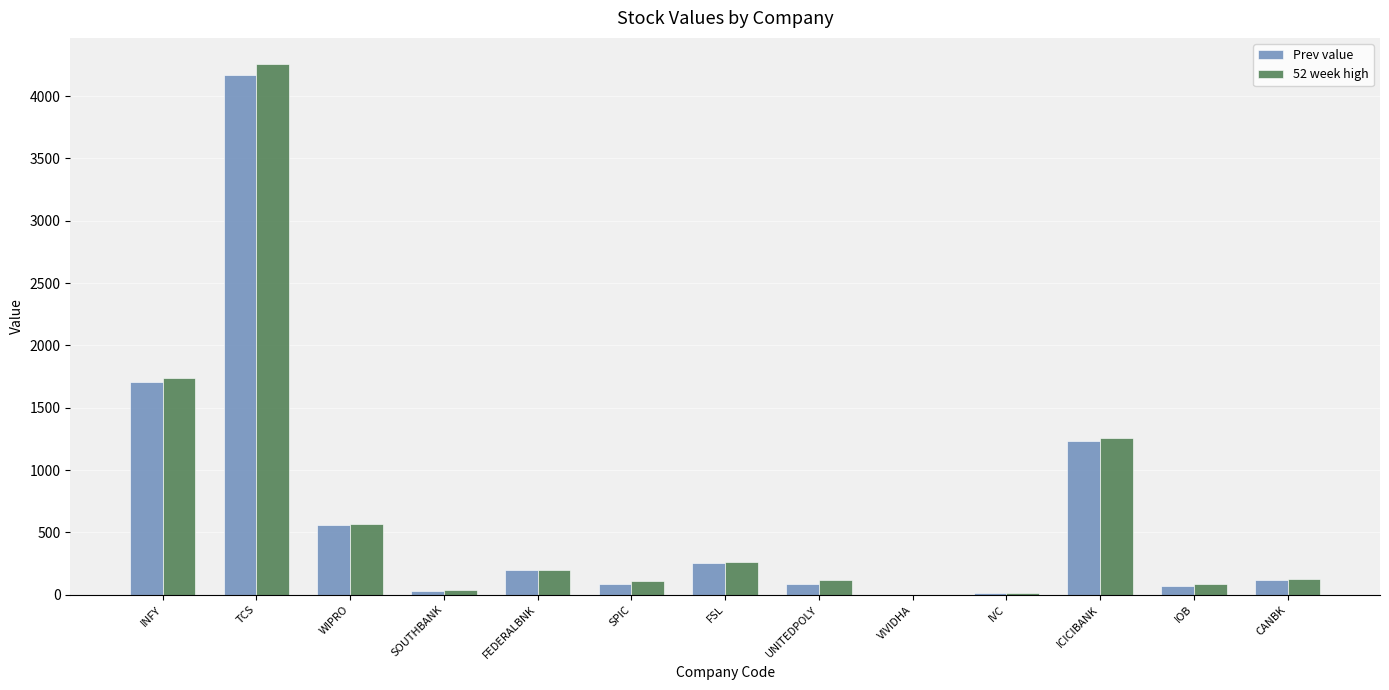

What is the sum of all 52 week high values?

8770.2